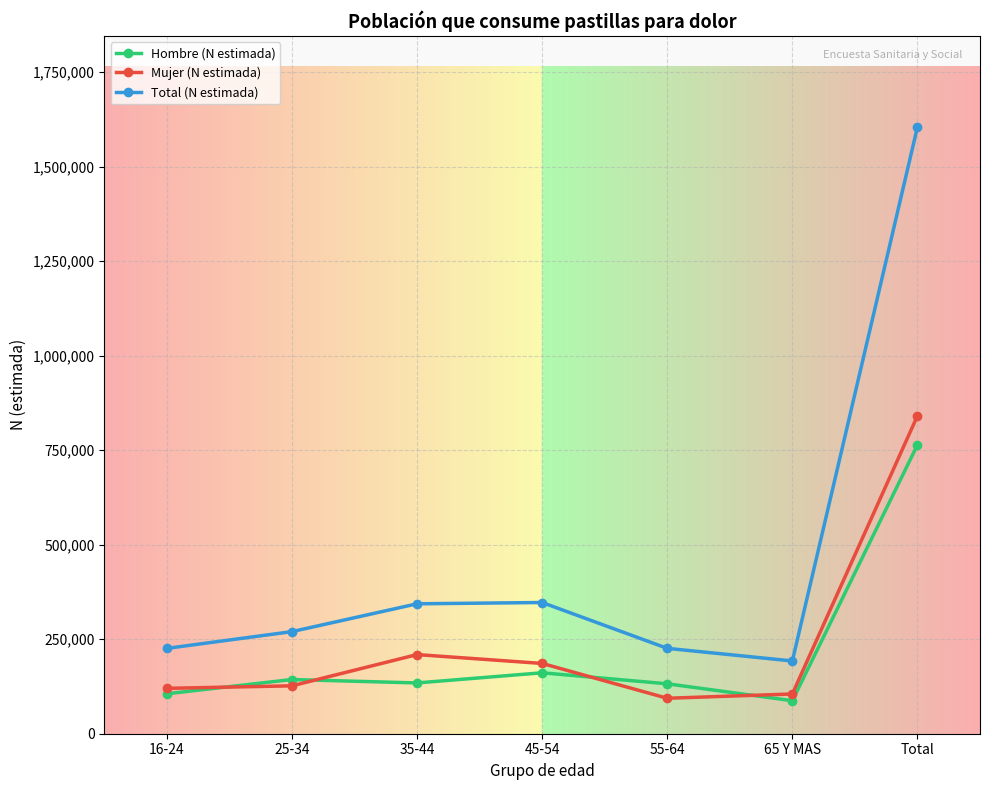

What are all the series names shown in the legend?

Hombre (N estimada), Mujer (N estimada), Total (N estimada)